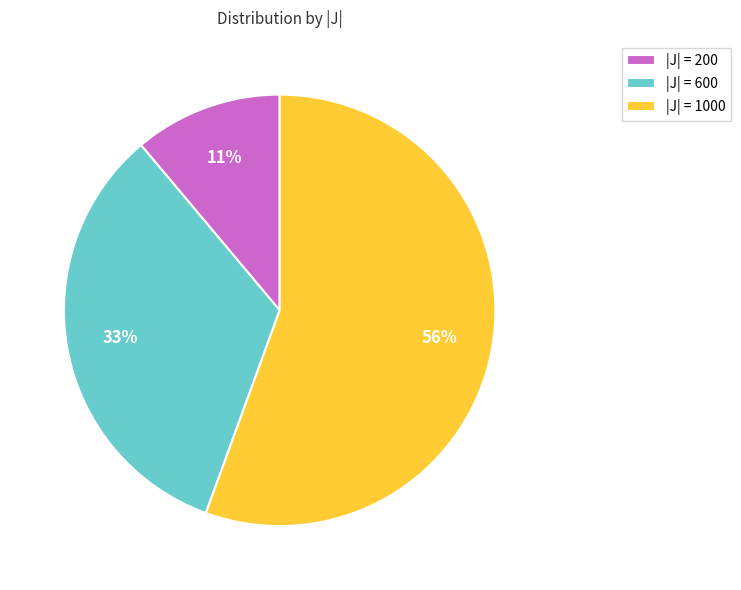

To the nearest percent, what is the combined percentage of |J| = 1000 and |J| = 600?

89%